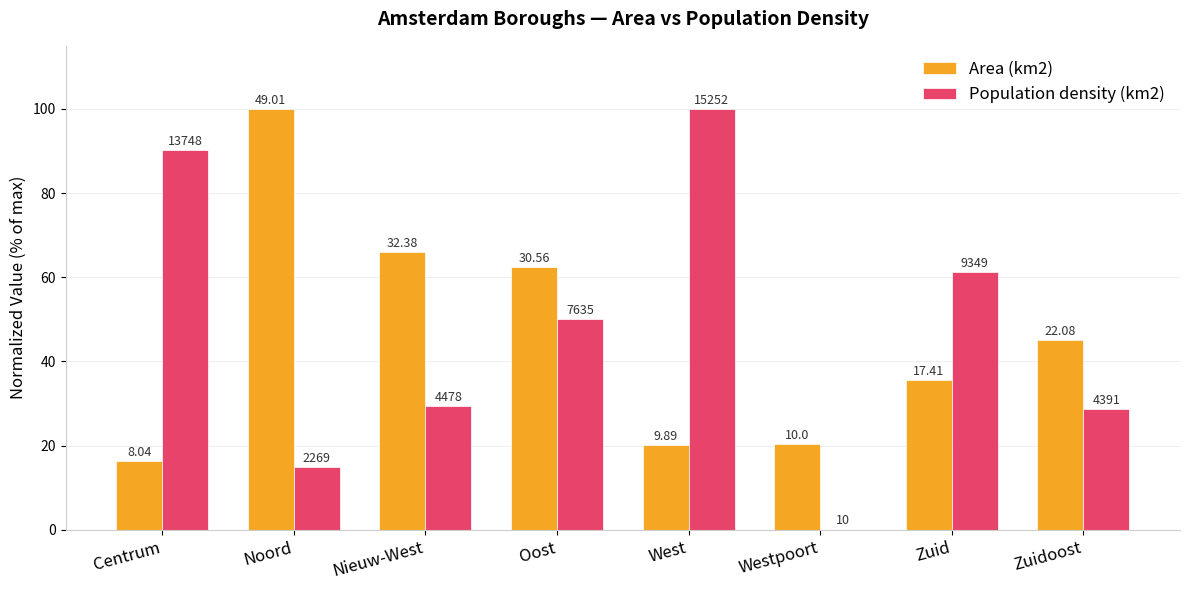

What are all the series names shown in the legend?

Area (km2), Population density (km2)